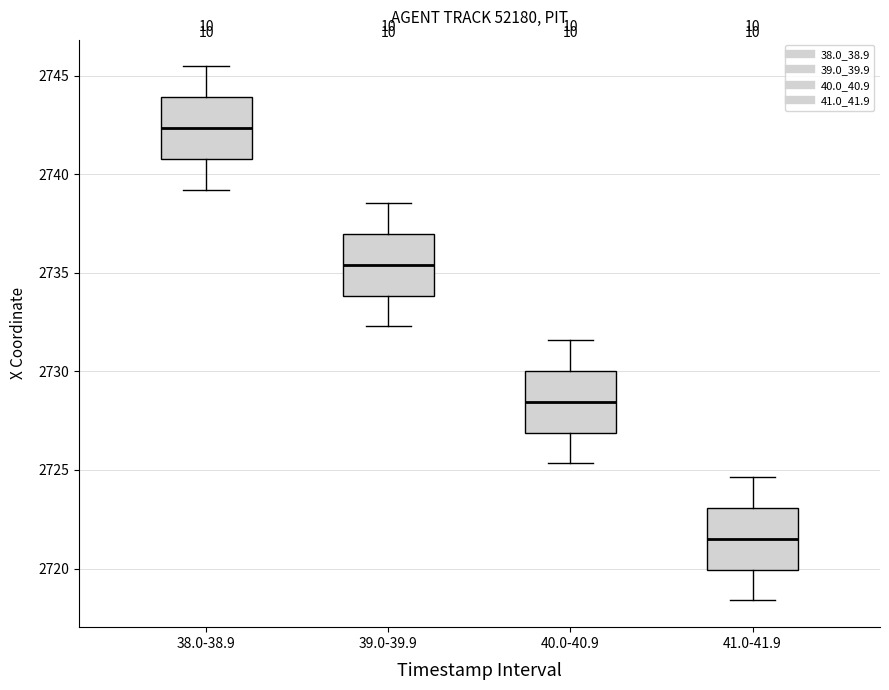

Which box's median line is the lowest?

41.0-41.9